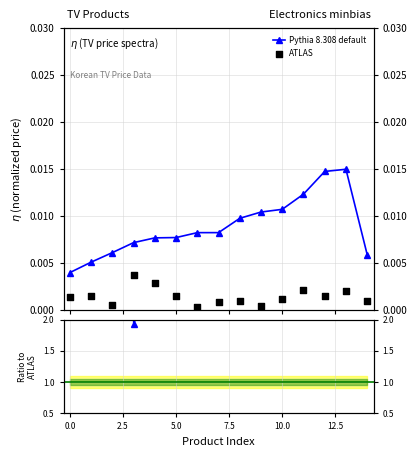

Which series contains the lowest Y value?

ATLAS